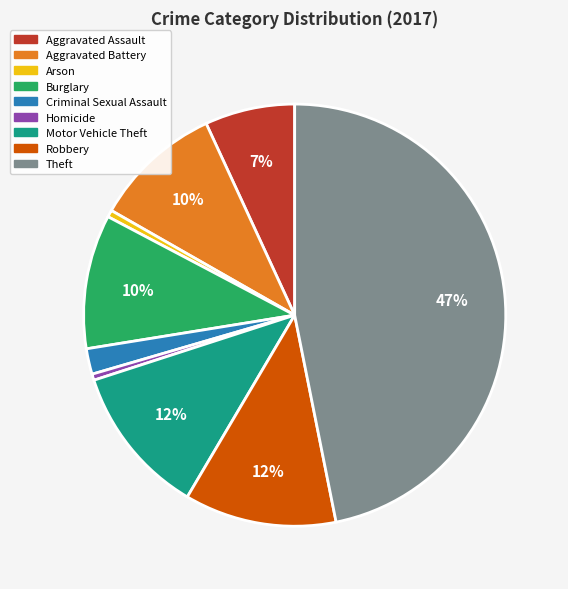

How many slices are in this pie chart?

9